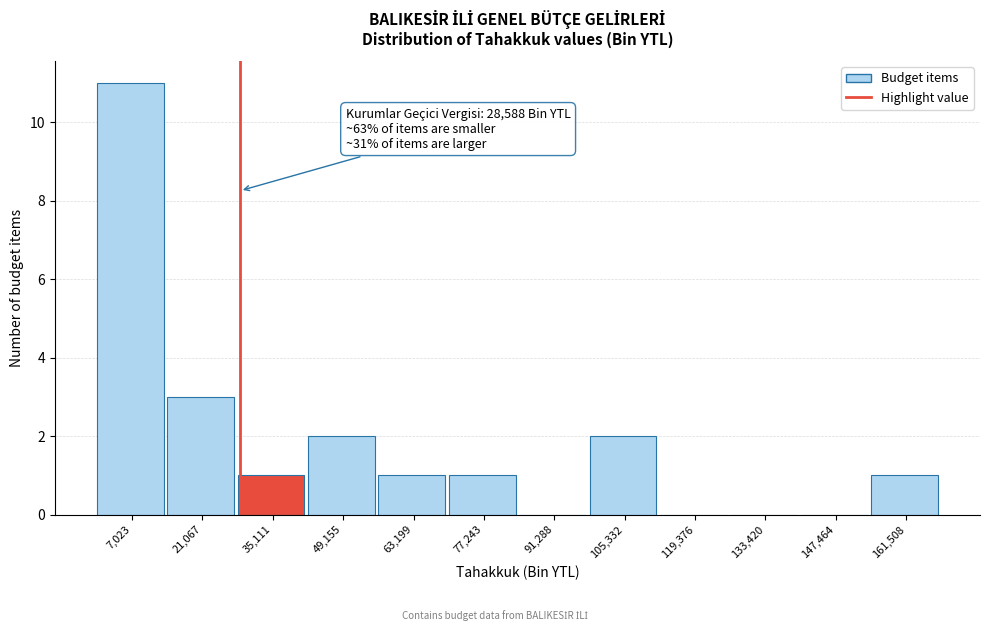

Over which range of the x-axis is the bar tallest?

0 to 14000